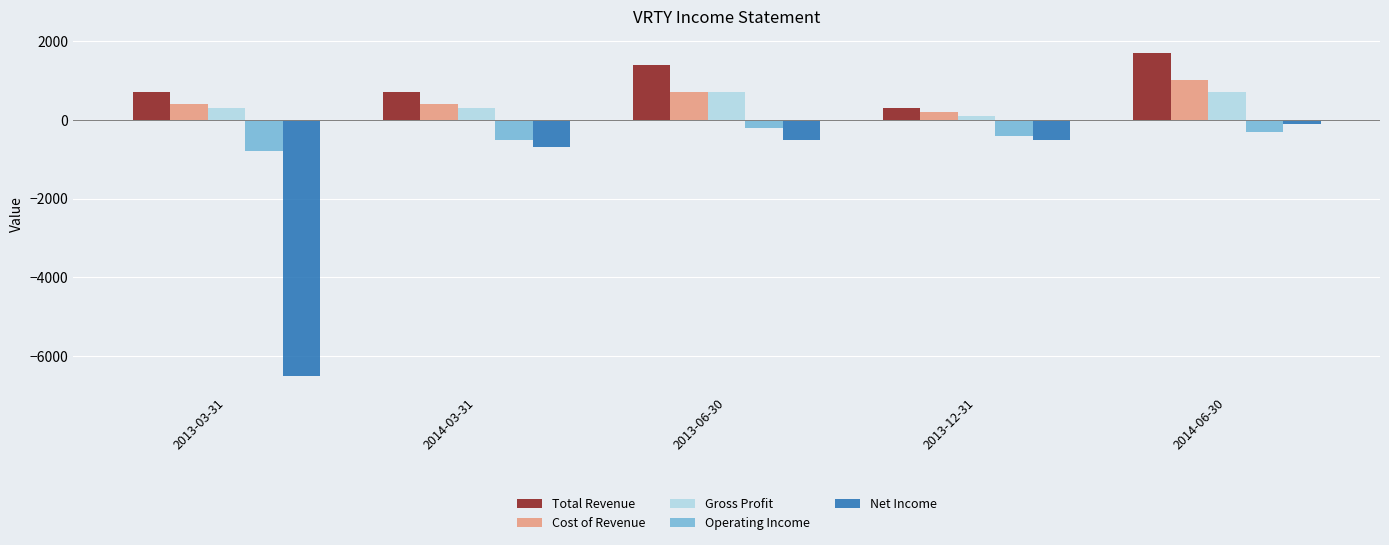

How many data points does each series have?

5